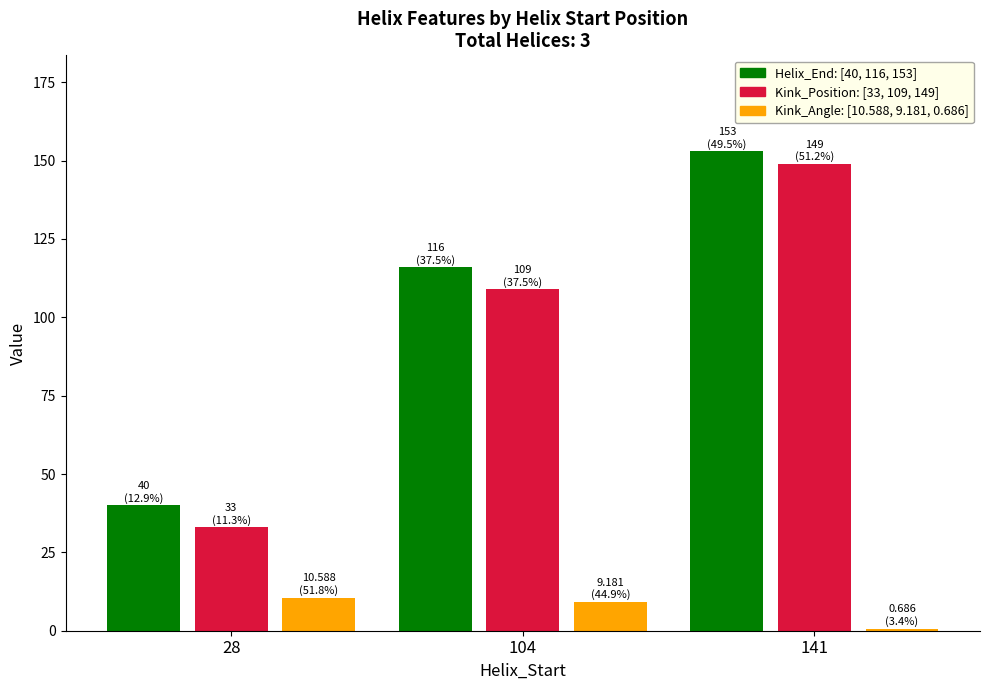

What is the difference between the highest and lowest values at 104?

106.8